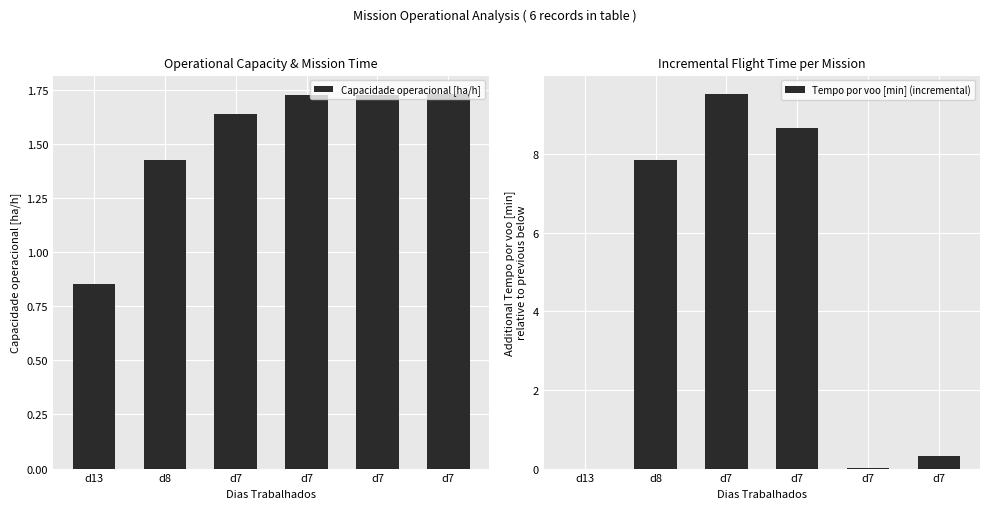

What is the difference between the maximum and minimum values in the Tempo por voo [min] (incremental) series?

9.5